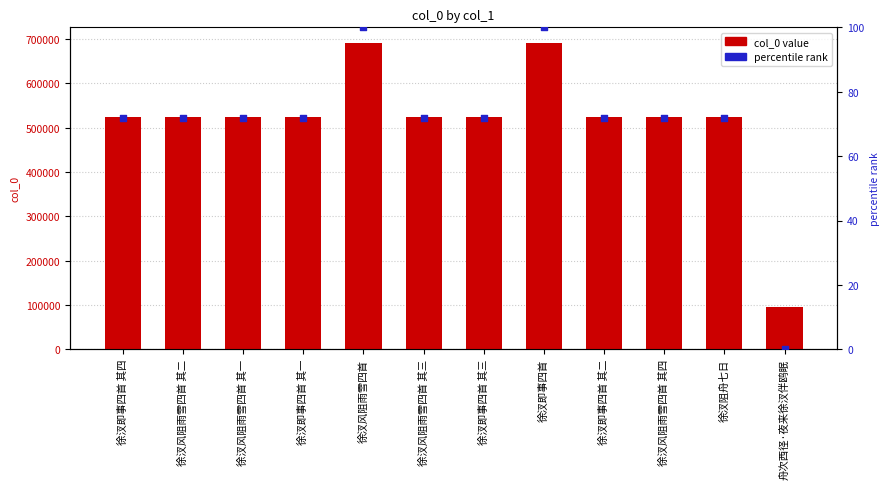

What are all the series names shown in the legend?

col_0 value, percentile rank